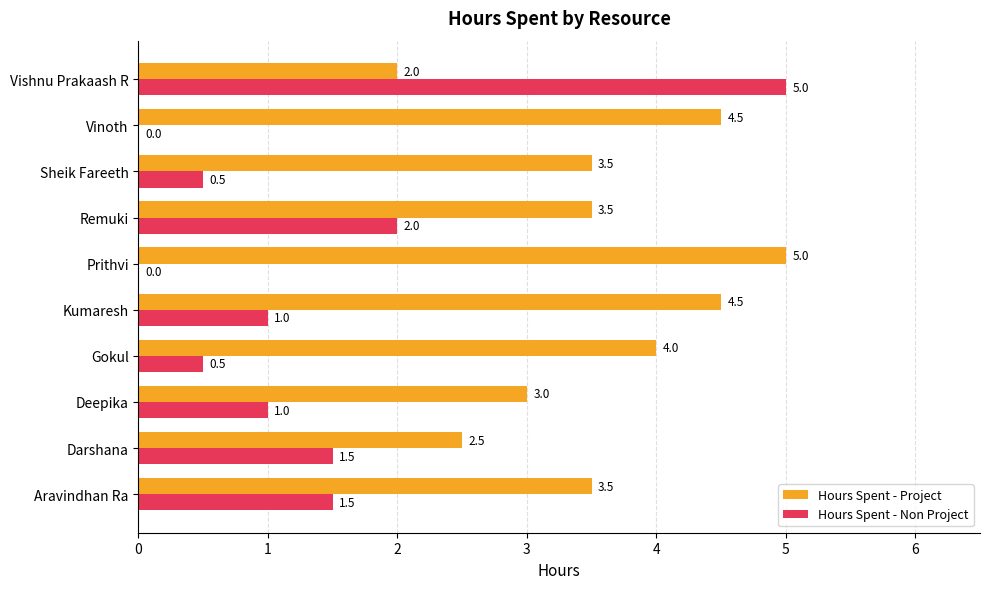

What is the sum of all Hours Spent - Project values?

36.0